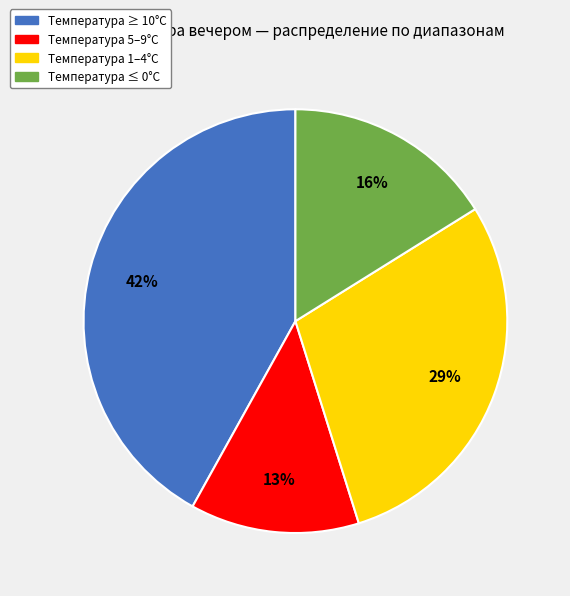

Is there a majority slice in this chart?

No